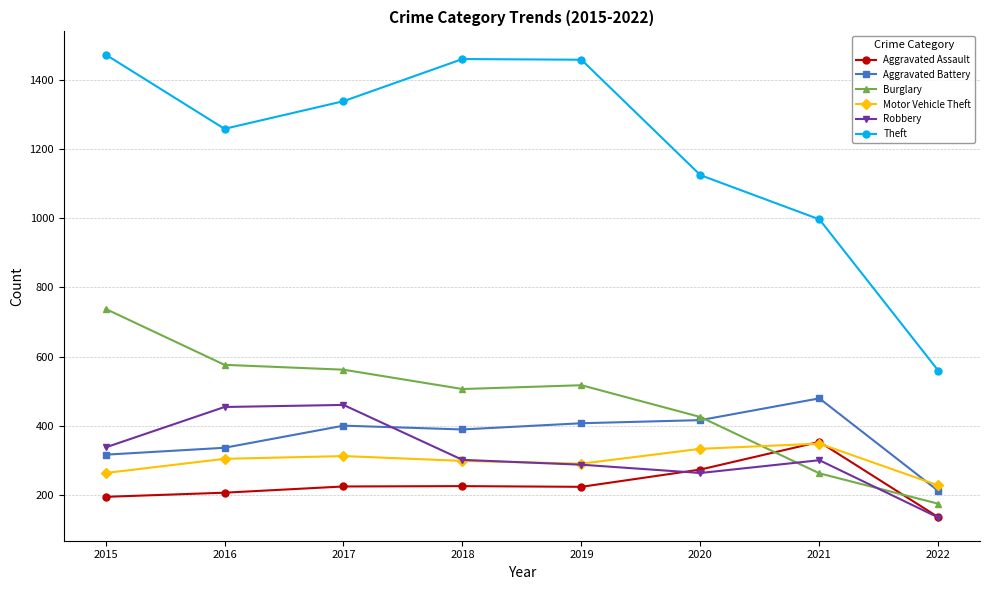

What is the difference between the highest and lowest values at 2021?

735